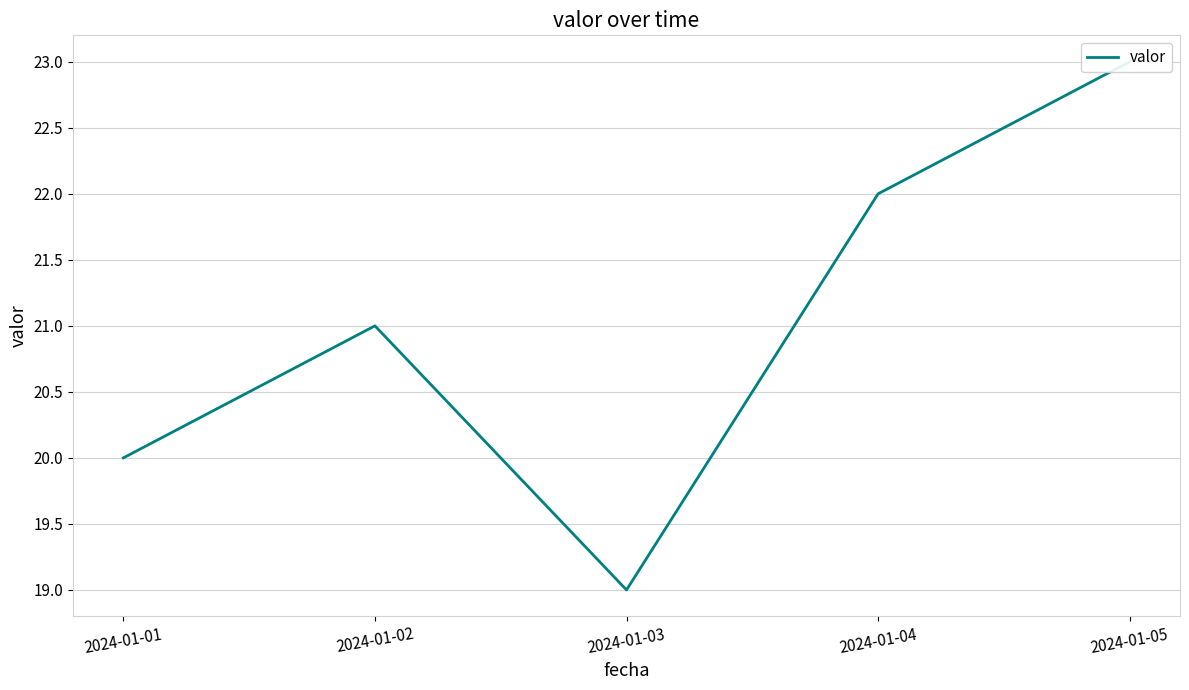

How many data points does each series have?

5